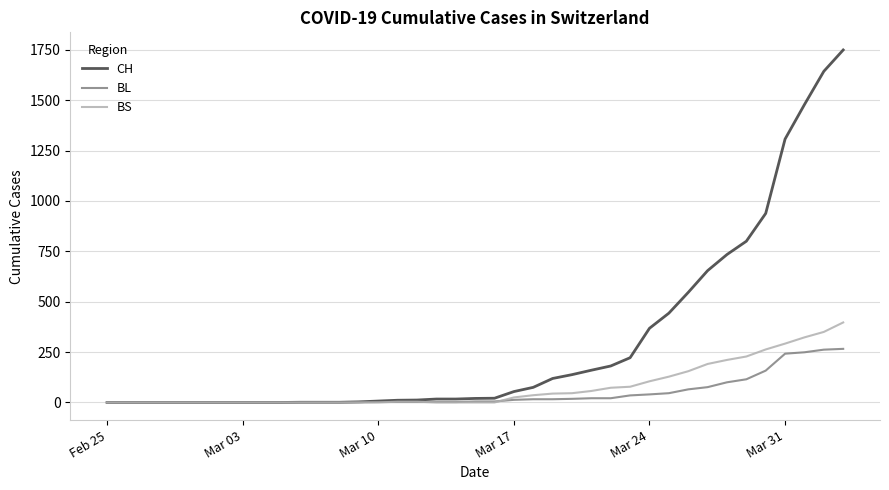

Which series has the largest range (max minus min)?

CH